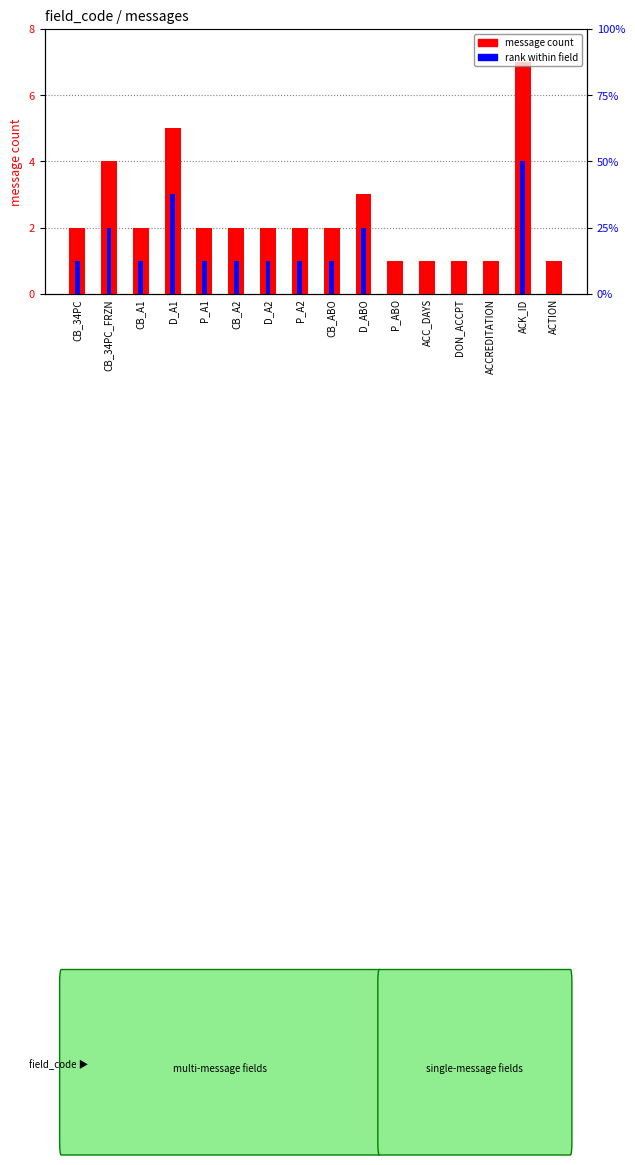

List the labels in order of message count value, smallest first.

P_ABO, ACC_DAYS, DON_ACCPT, ACCREDITATION, ACTION, CB_34PC, CB_A1, P_A1, CB_A2, D_A2, P_A2, CB_ABO, D_ABO, CB_34PC_FRZN, D_A1, ACK_ID